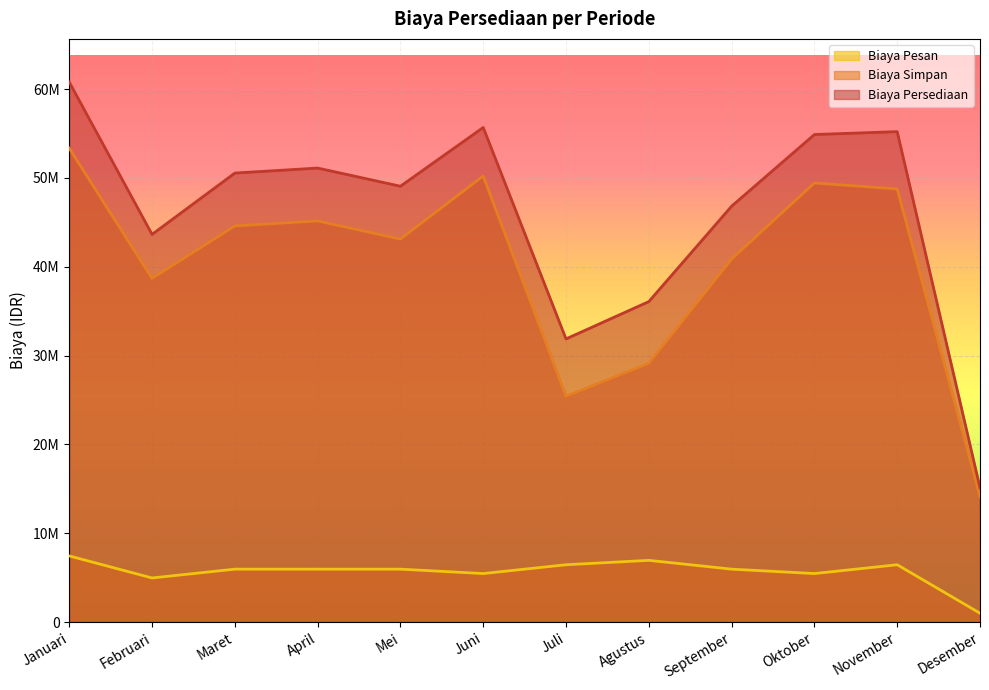

Does the chart display data point markers on the line(s)?

No